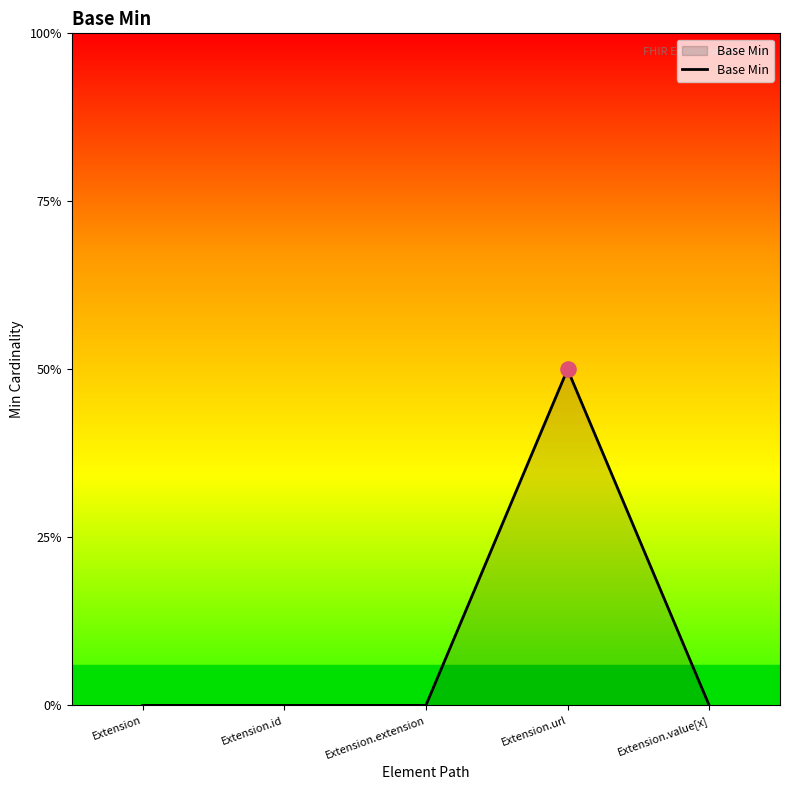

Is this an area chart (filled region under the line)?

Yes